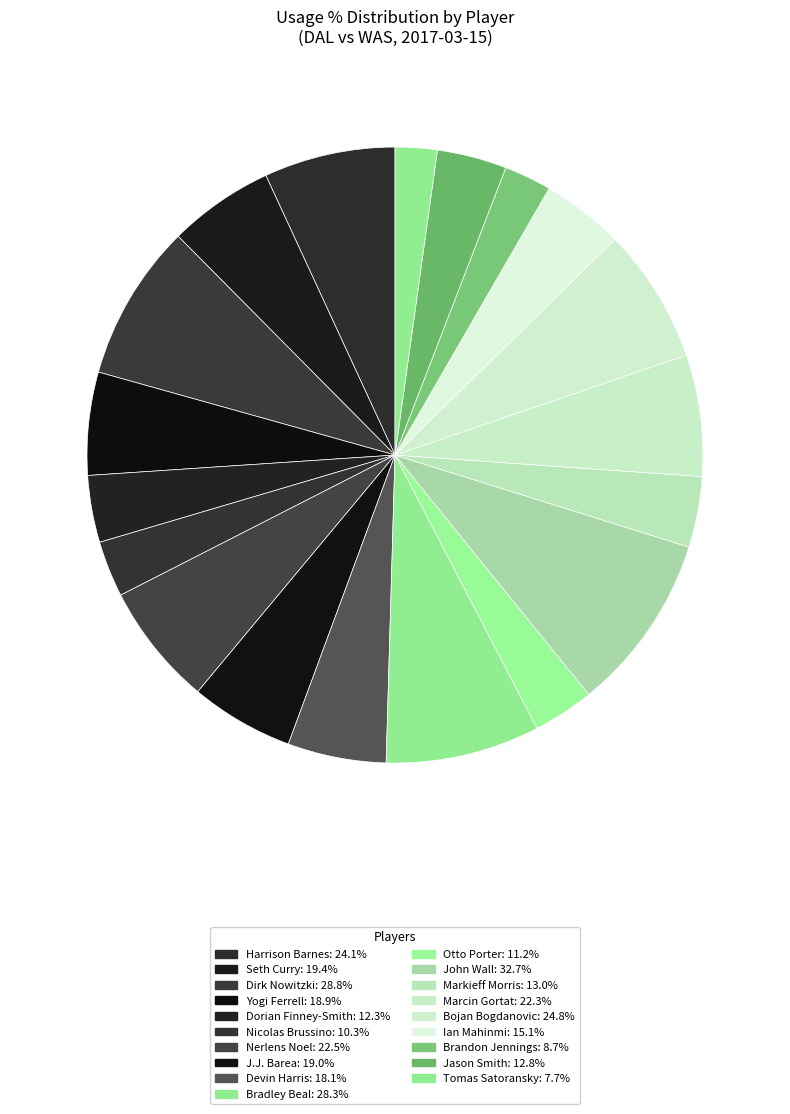

How many segments does this pie chart have?

19